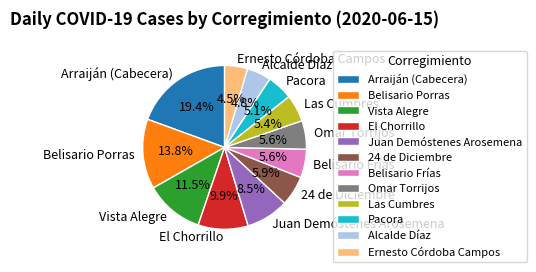

Between Arraiján (Cabecera) and 24 de Diciembre, which is larger?

Arraiján (Cabecera)